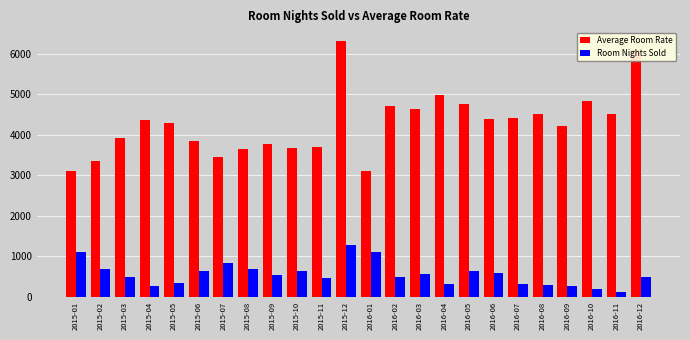

What is the difference between the second highest and second lowest values in the Room Nights Sold series?

903